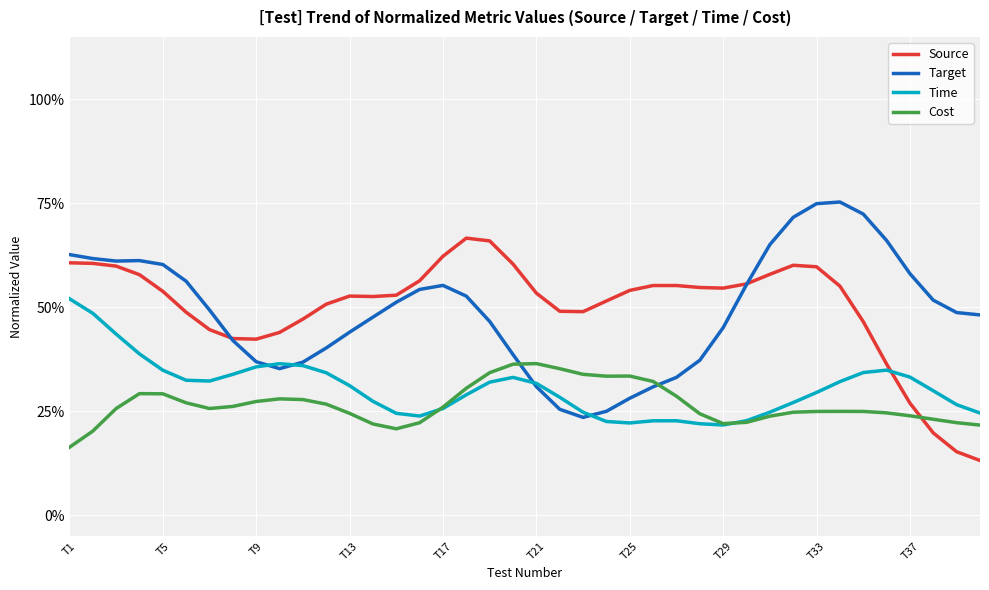

What is the value of the Time point at the 32nd from the left?

0.3